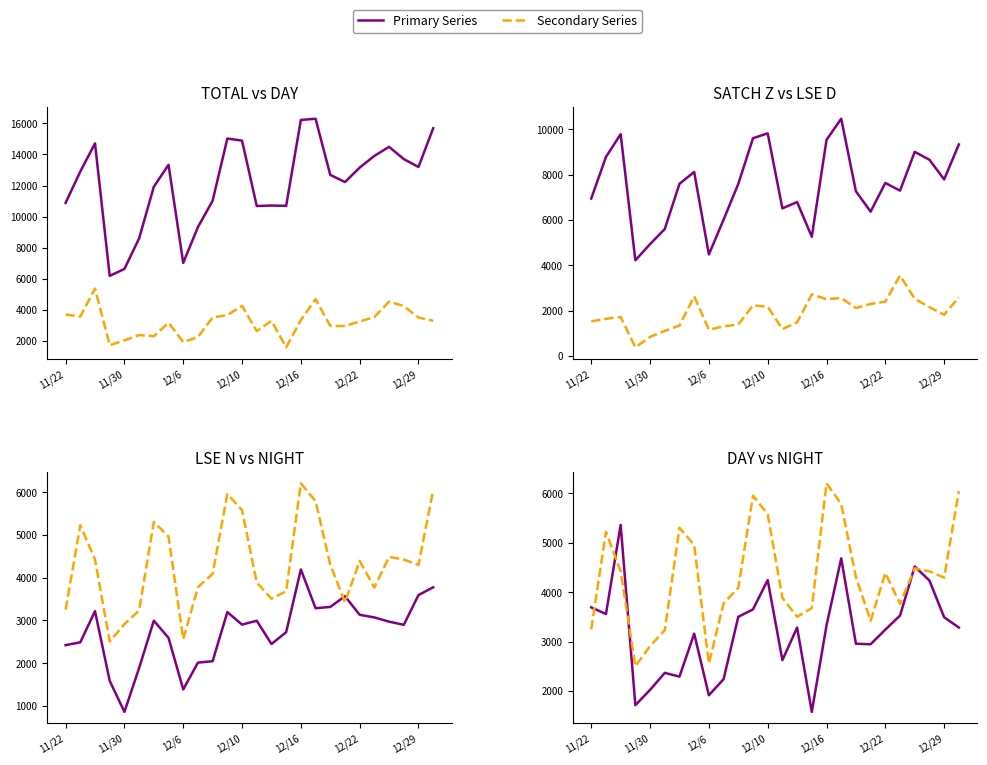

What is the greatest value displayed?

16304